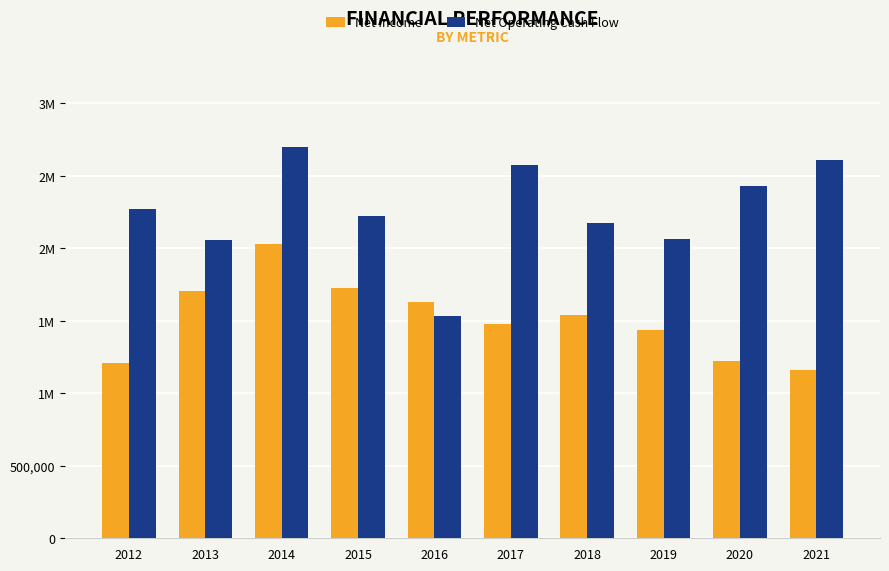

Does the chart contain any negative values?

No